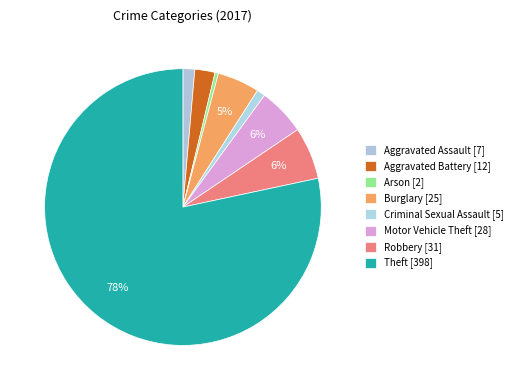

To the nearest percent, what portion does Burglary represent?

5%